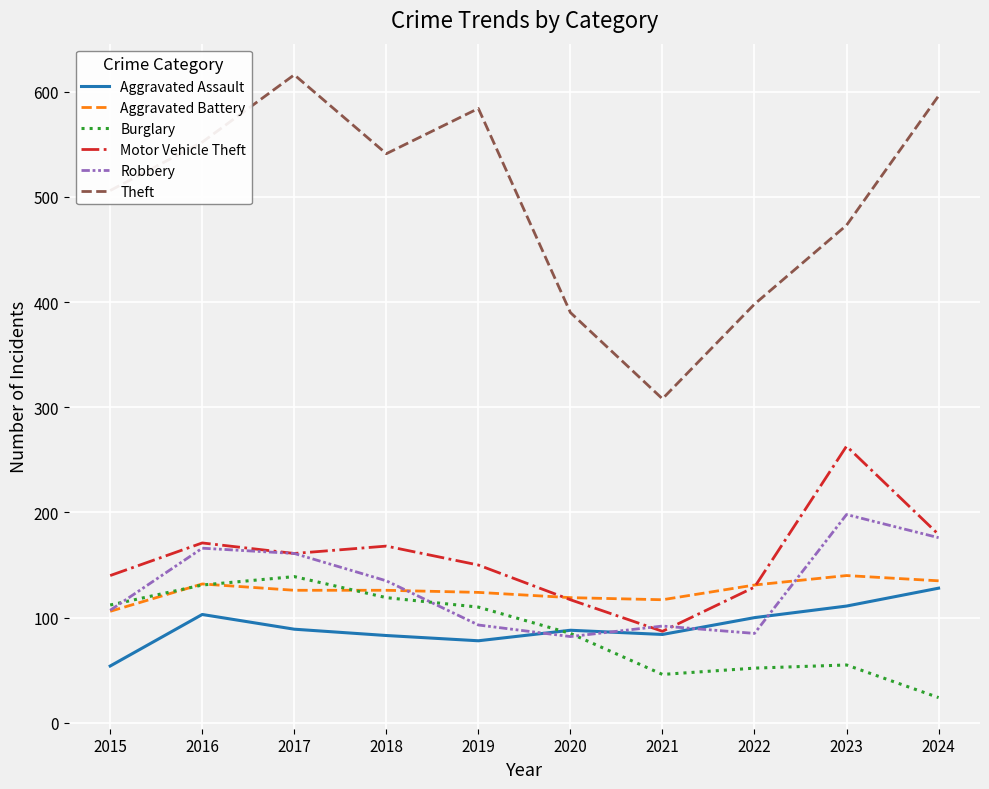

Which series has the largest range (max minus min)?

Theft